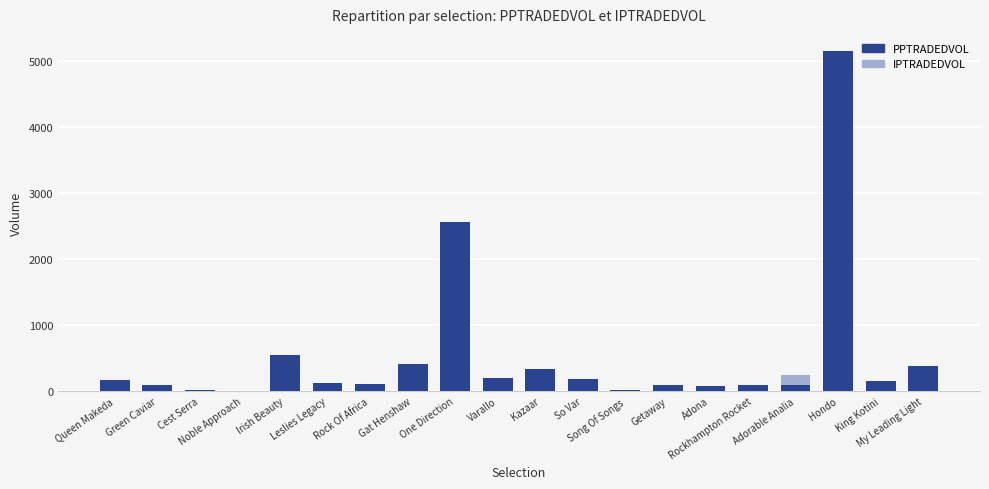

What is the average value of the PPTRADEDVOL series?

541.5